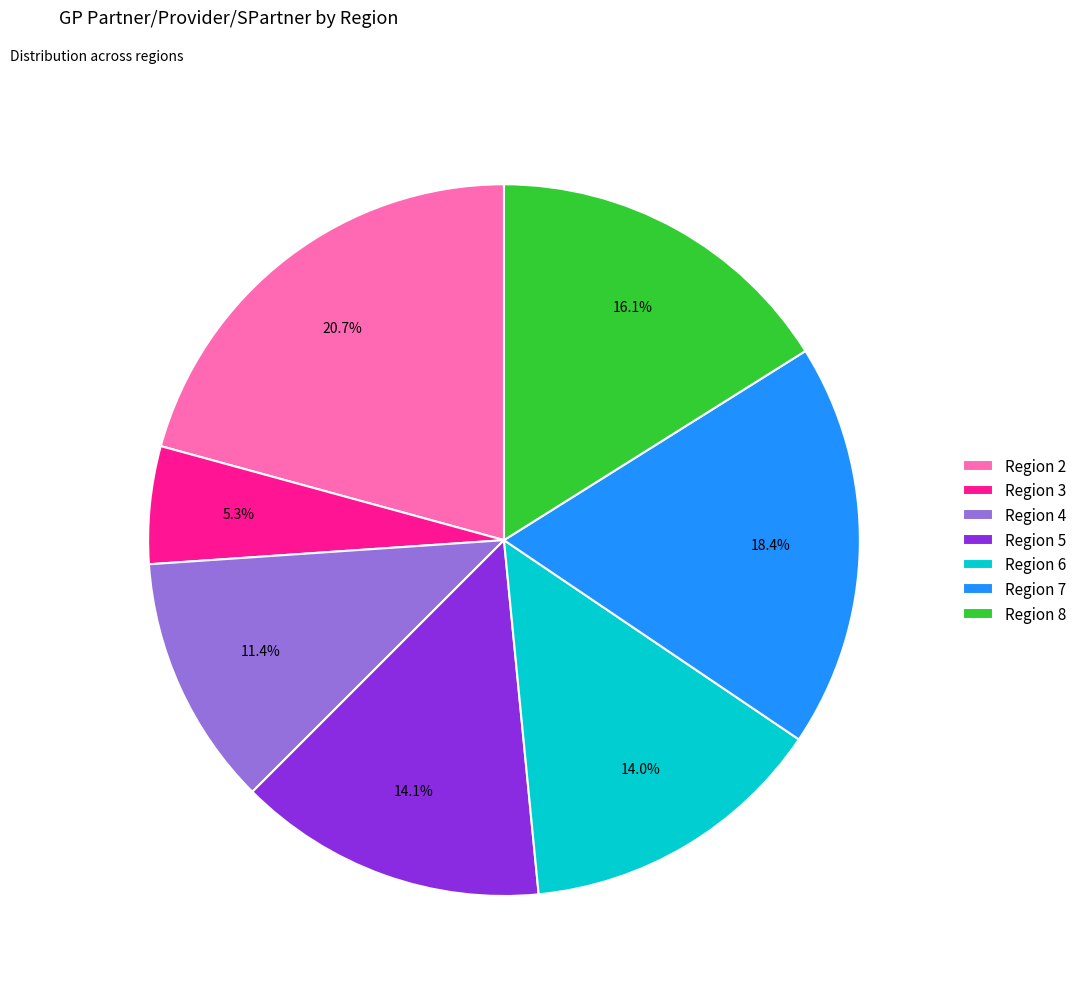

Approximately how many times larger is the value at Region 3 compared to Region 7?

0.3